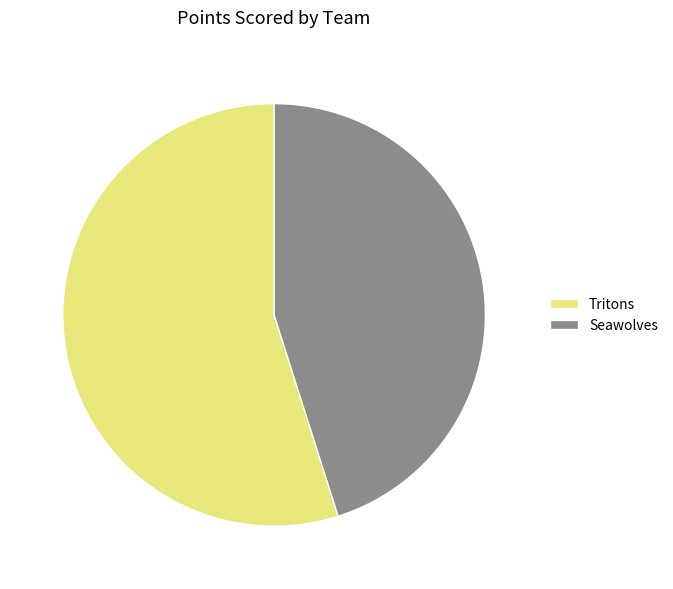

Rank the categories by value from highest to lowest.

Tritons, Seawolves